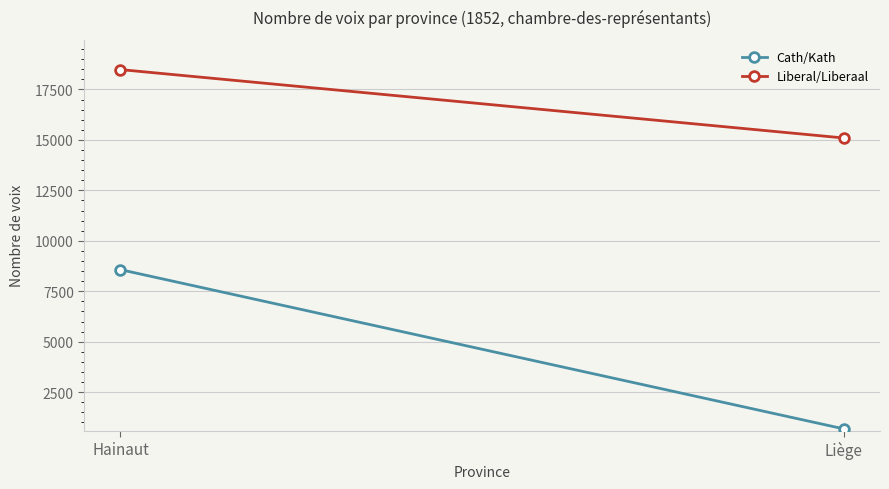

The Cath/Kath series shows 2175 at Hainaut. True or false?

False